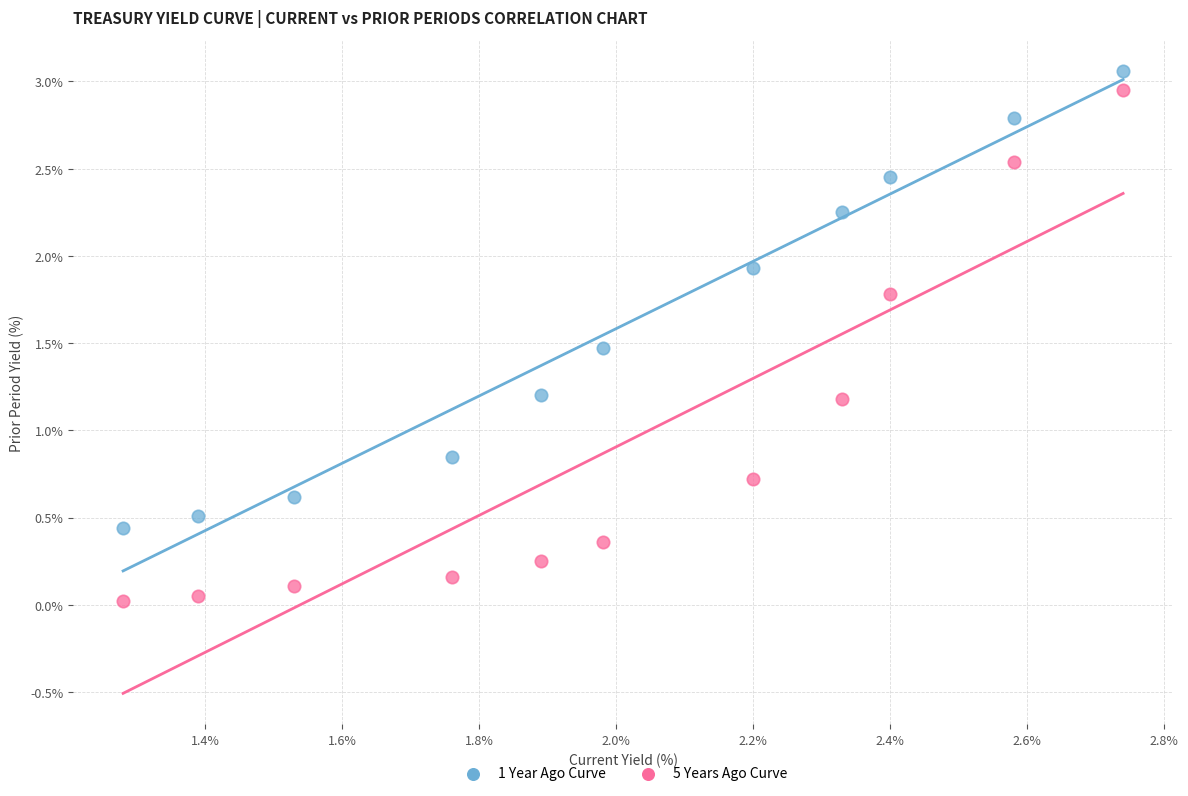

Across all data points, what is the range of X values (max minus min)?

1.5